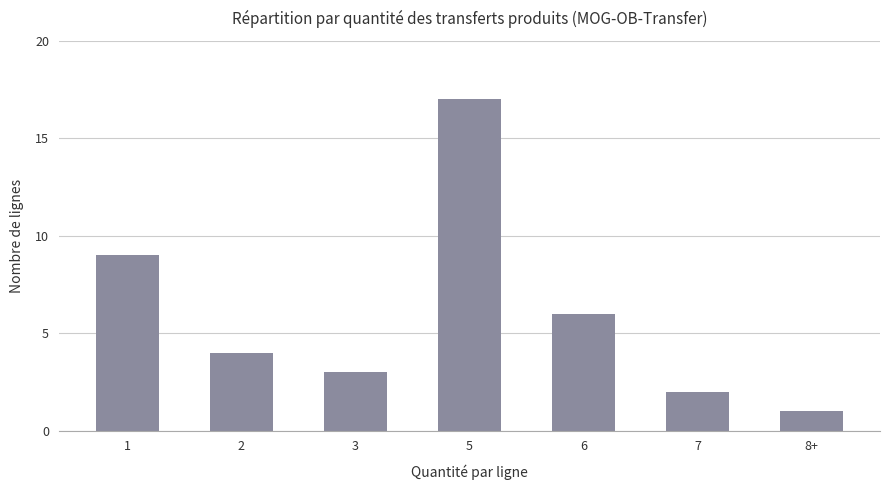

What value does the data have at 6?

6